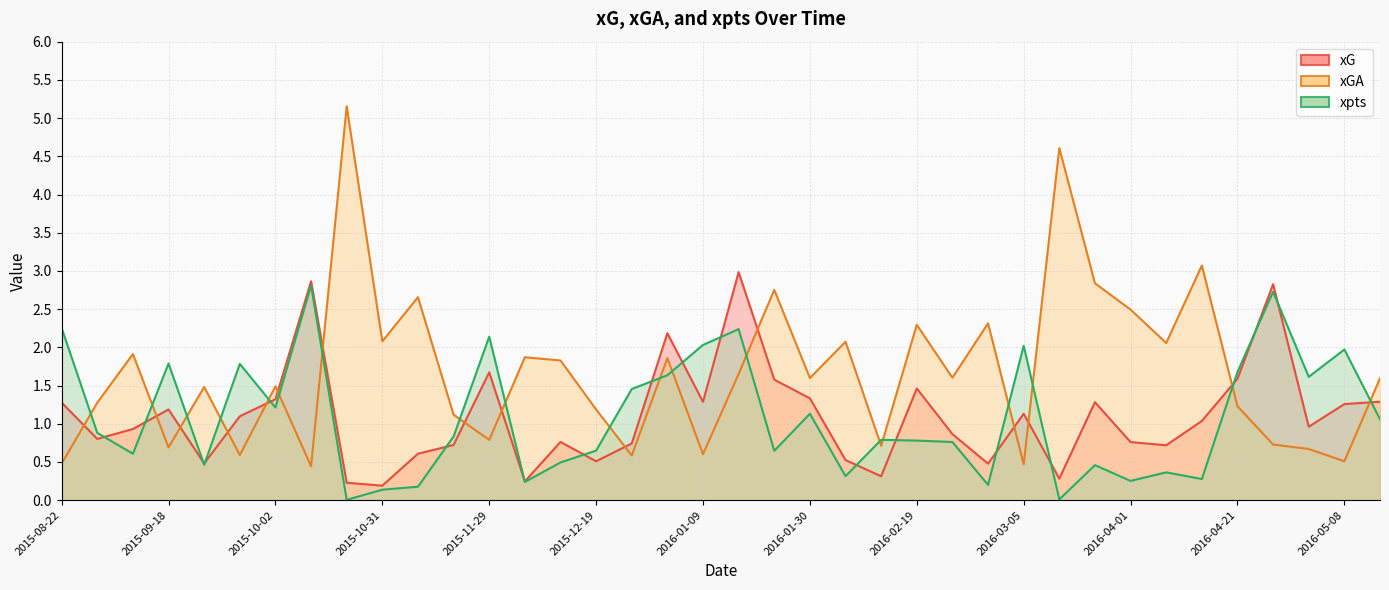

What is the sum of the xGA values at 2016-03-18 and 2016-04-01?

5.3